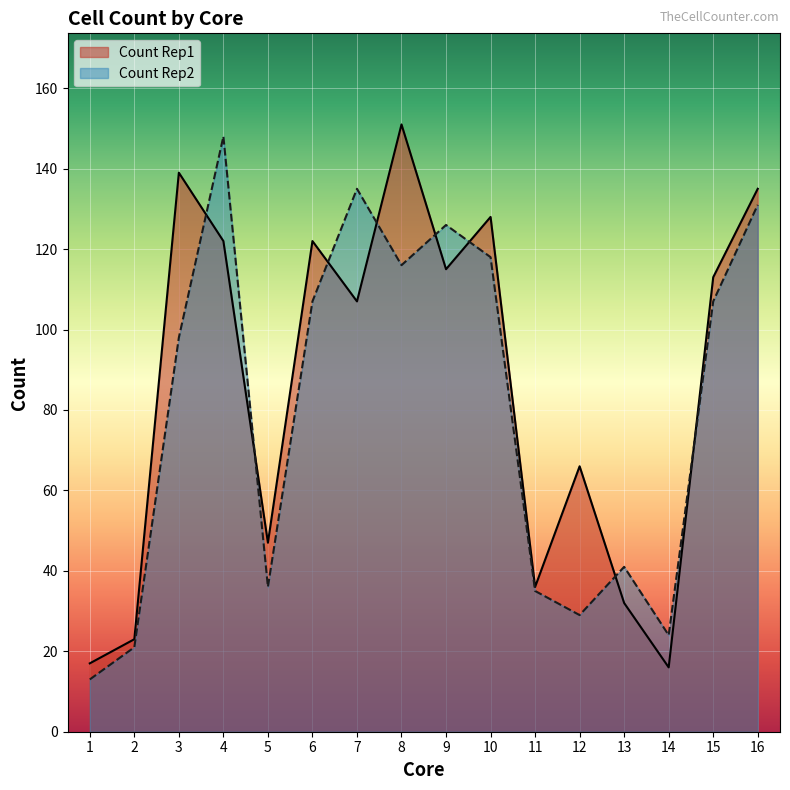

How many lines are shown in the chart?

2